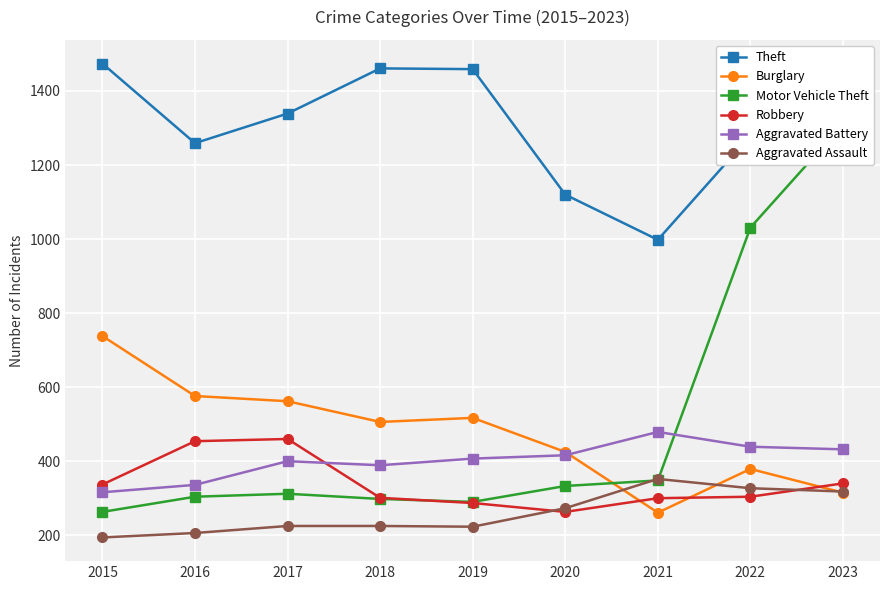

Reading left to right, transcribe all the data shown in this chart.

Theft: 1474	1259	1339	1461	1459	1120	998	1279	1361
Burglary: 738	576	562	506	517	425	261	379	315
Motor Vehicle Theft: 263	304	312	298	290	333	348	1031	1310
Robbery: 337	454	460	301	287	263	300	304	340
Aggravated Battery: 316	336	400	389	407	416	479	439	432
Aggravated Assault: 194	206	225	225	223	273	352	327	318